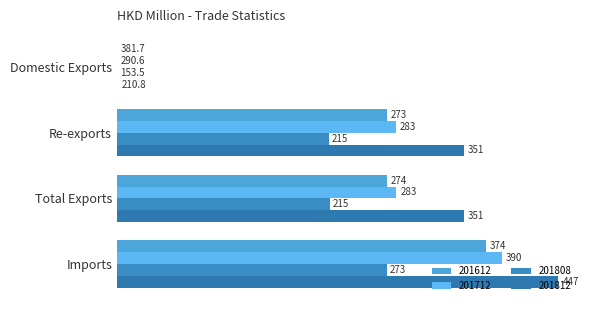

At which label does 201812 first exceed 351169?

Total Exports